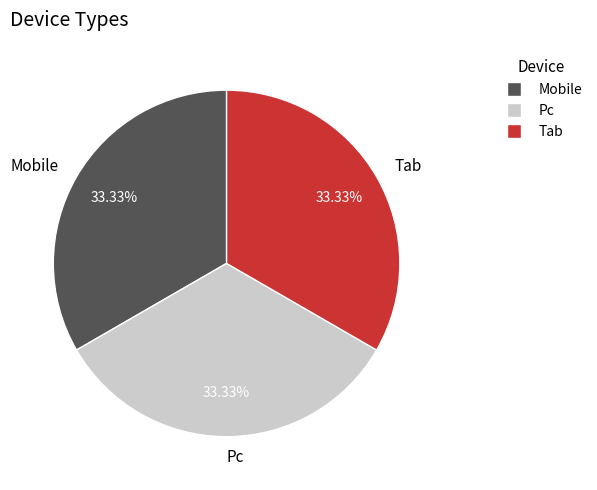

Does Mobile represent more than half of the total?

No